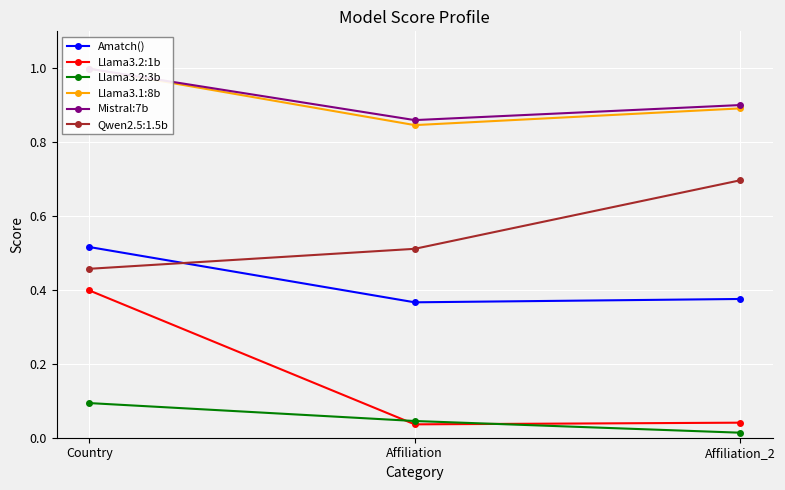

At how many categories does at least one series exceed 0?

3